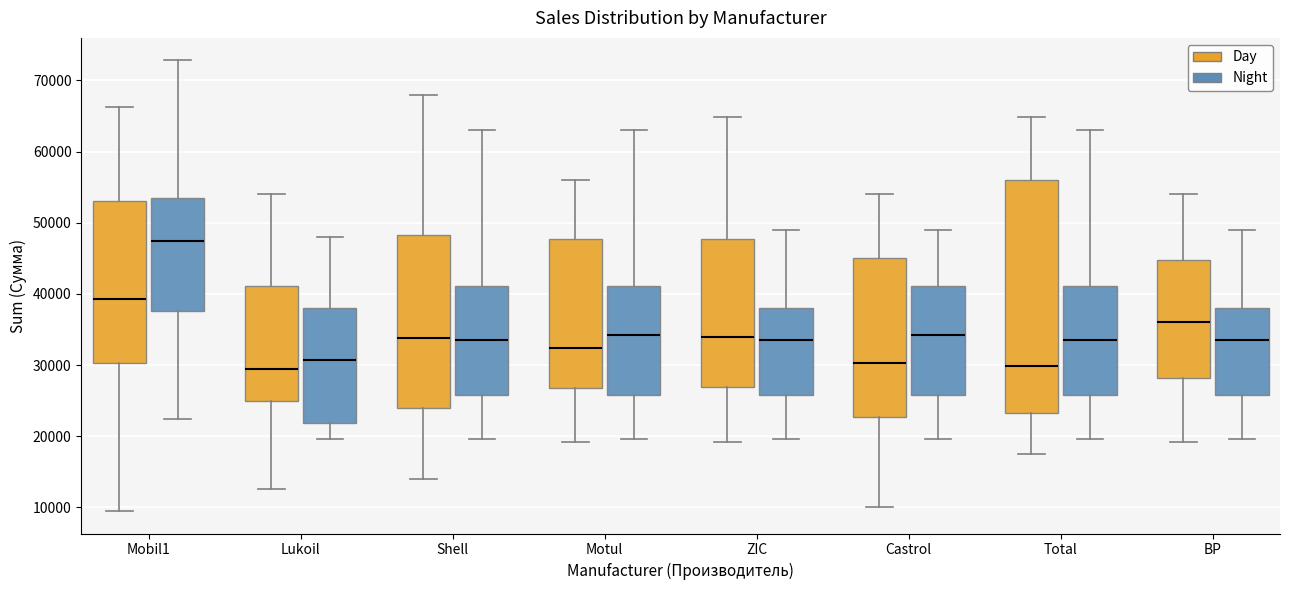

Where does the median line of the box for Shell (Day) sit on the y-axis? The values are not printed on the chart, so give them approximately, as read against the axis.

34000